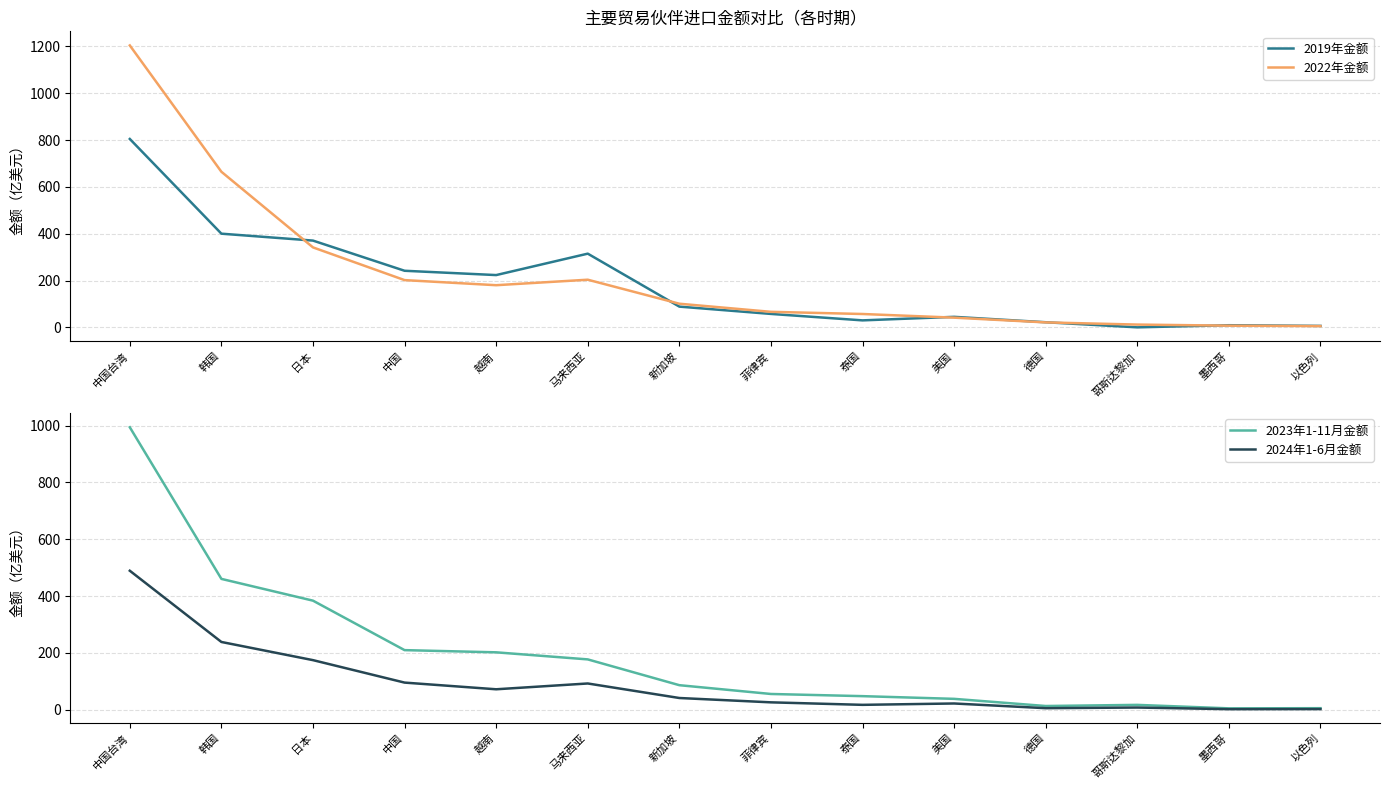

Which series changed the most between 德国 and 哥斯达黎加?

2019年金额